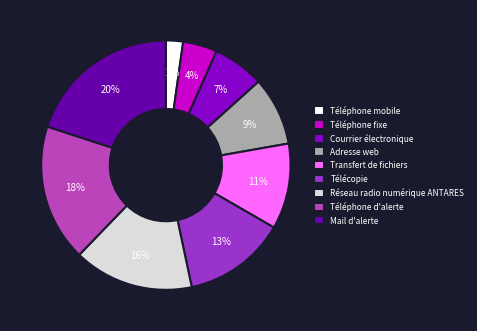

To the nearest percent, what is the difference between the largest and smallest slice percentages?

18%